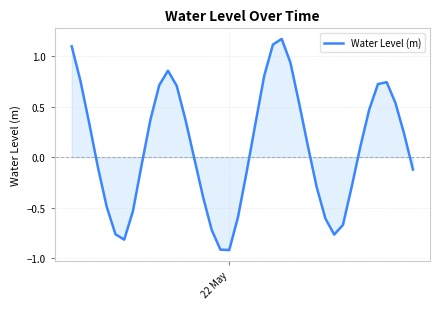

What is the difference between the maximum and minimum values?

2.1